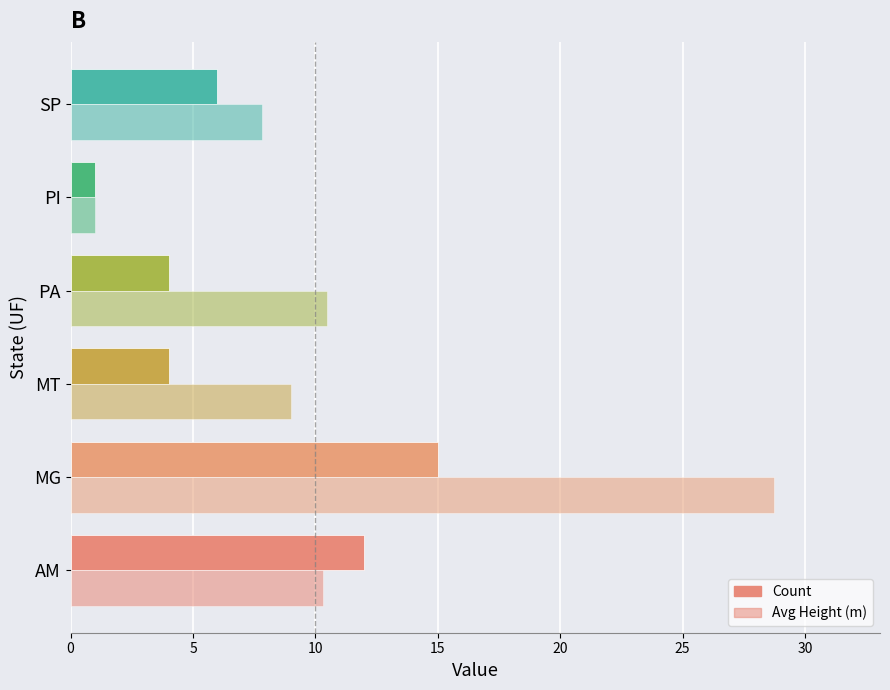

Count the number of data series in this chart.

2